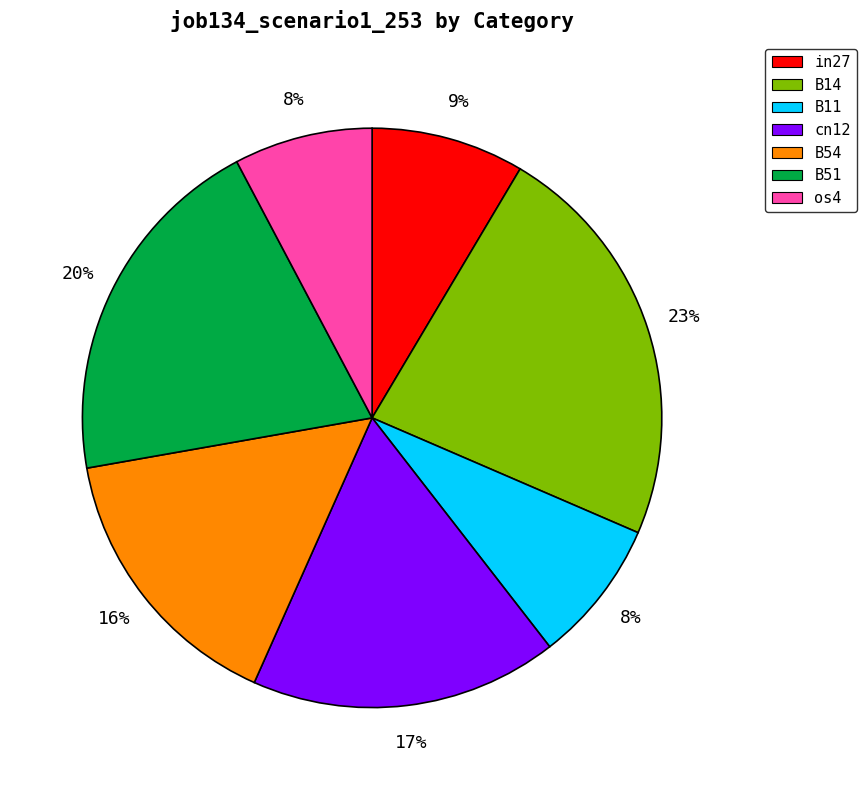

Do B14 and in27 together represent more than half of the pie?

No